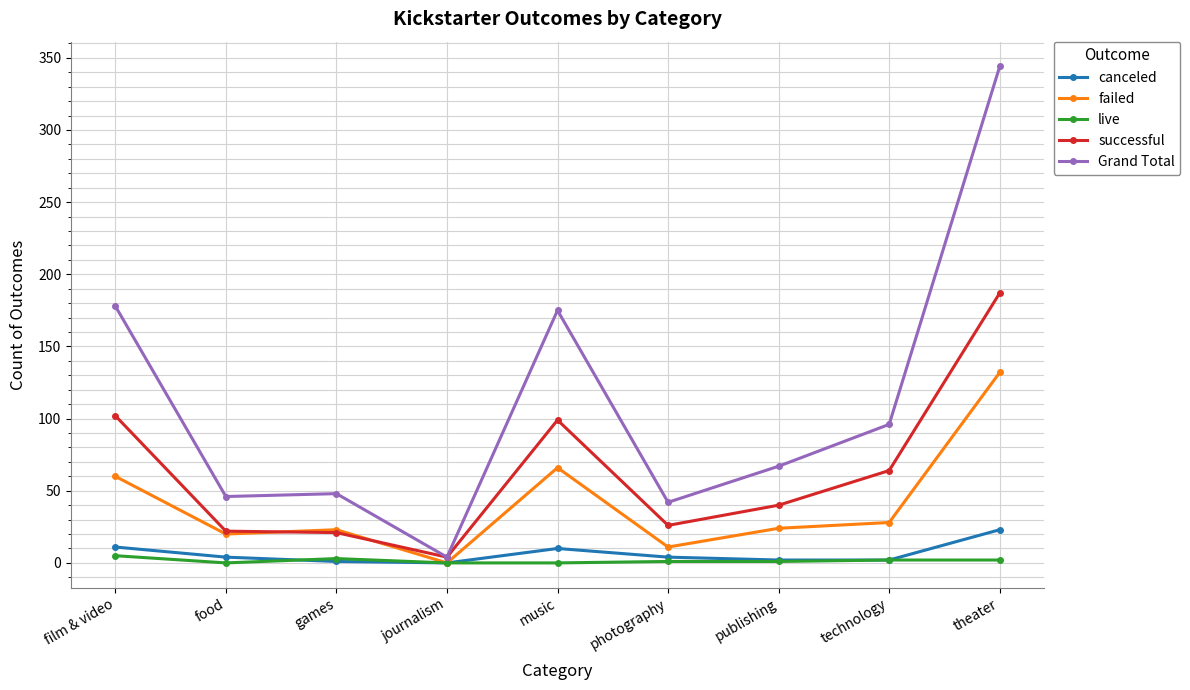

How many intersections are there between failed and successful?

2